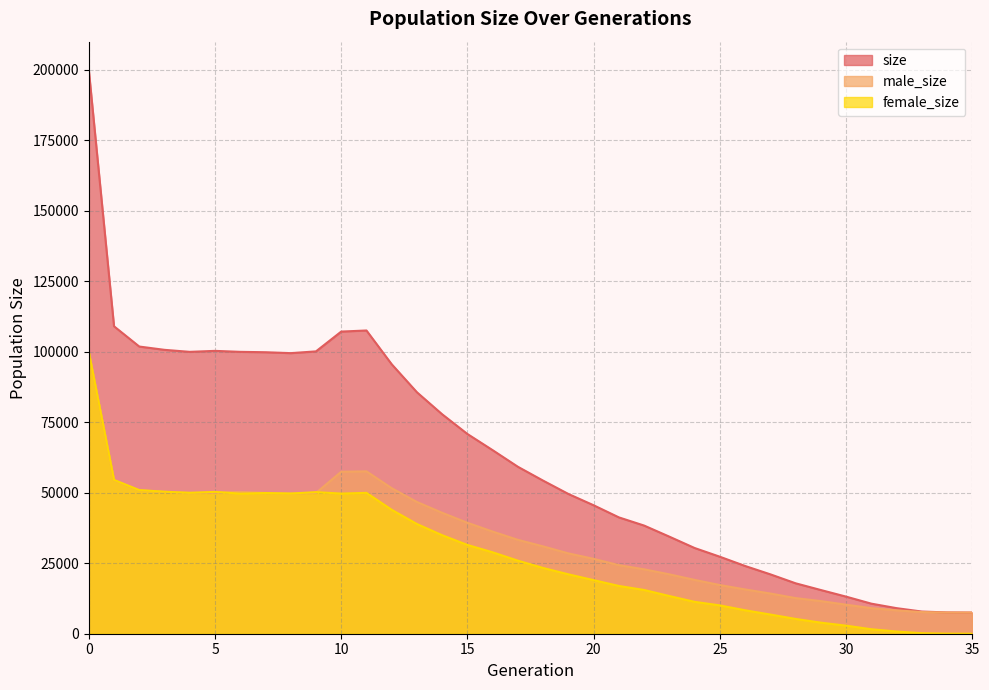

What is the value of the size point at the 17th from the left?

65107